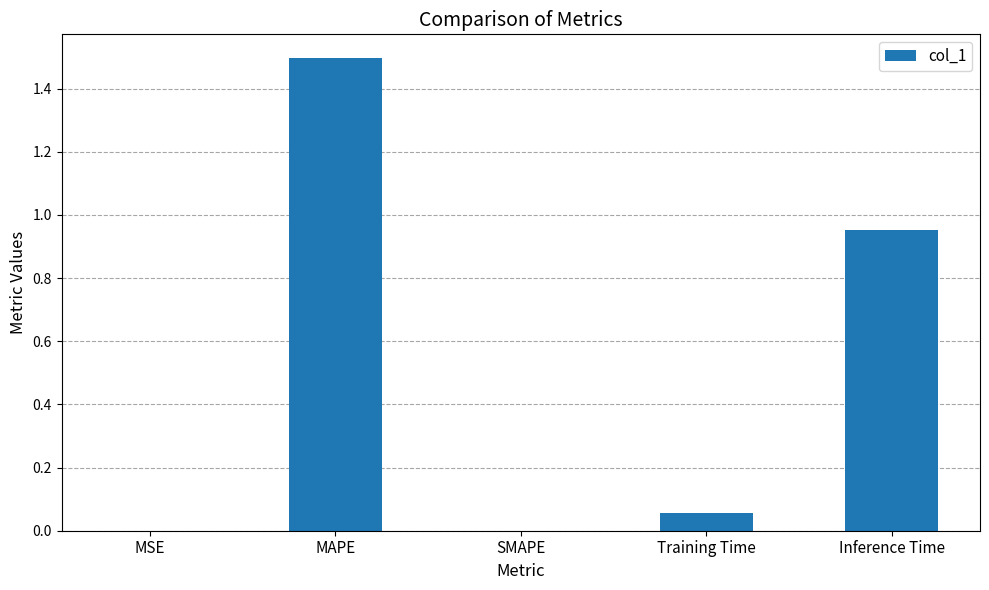

What is the sum of all values?

2.5